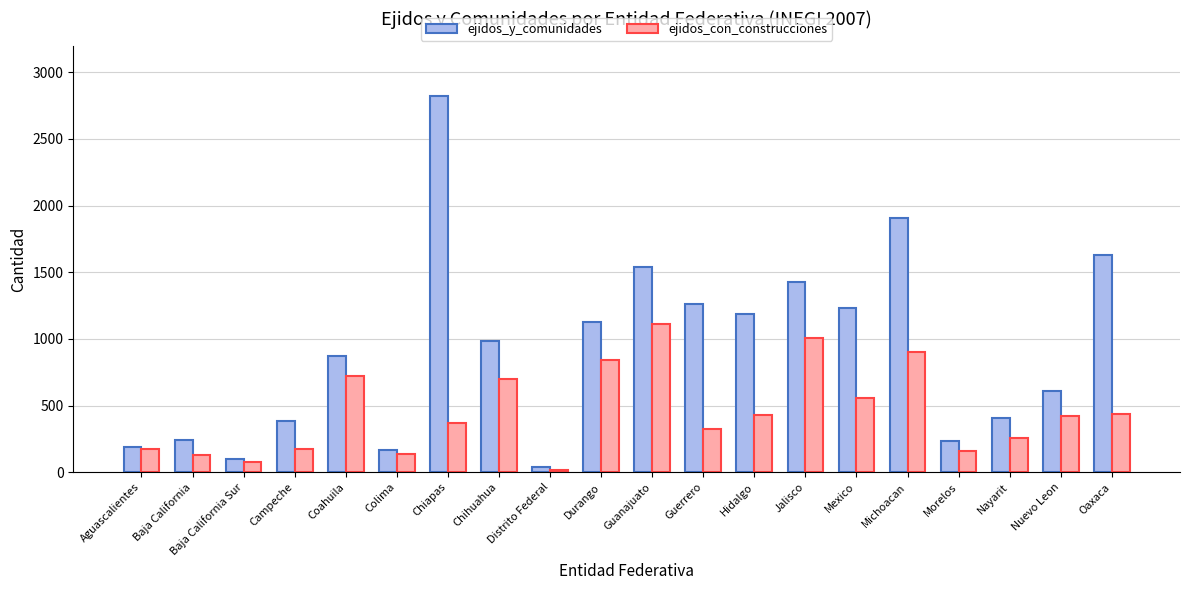

Rank the series at Nuevo Leon from lowest to highest value.

ejidos_con_construcciones, ejidos_y_comunidades